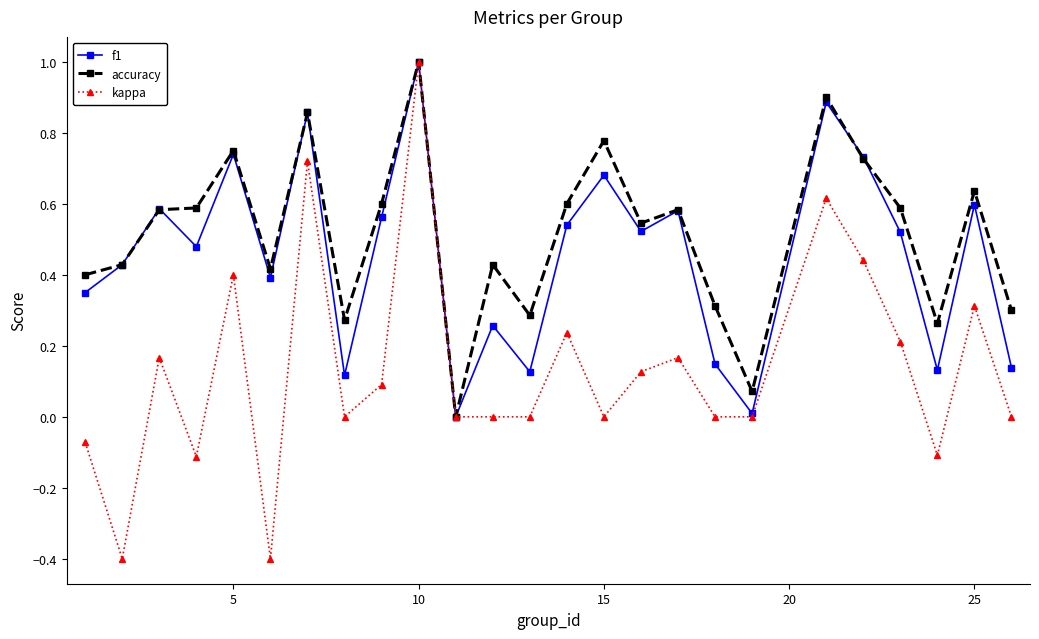

Does the chart have visible grid lines?

No